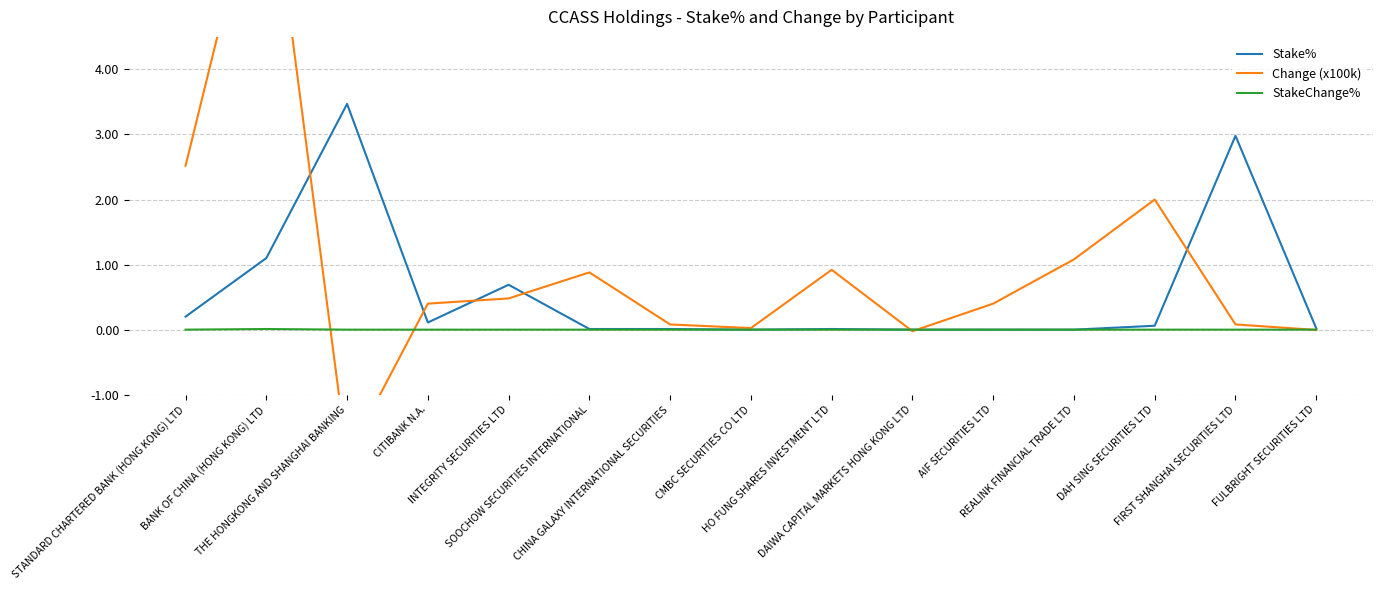

Where is StakeChange% nearest to the value 0?

STANDARD CHARTERED BANK (HONG KONG) LTD